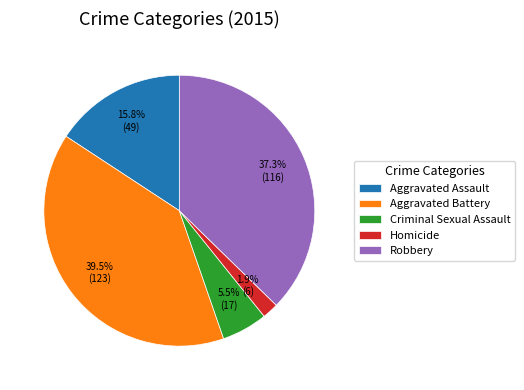

Is there a majority slice in this chart?

No